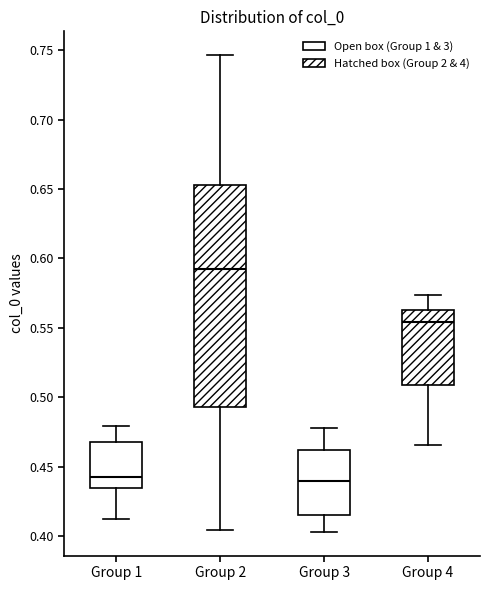

Which box has the highest median line?

Group 2